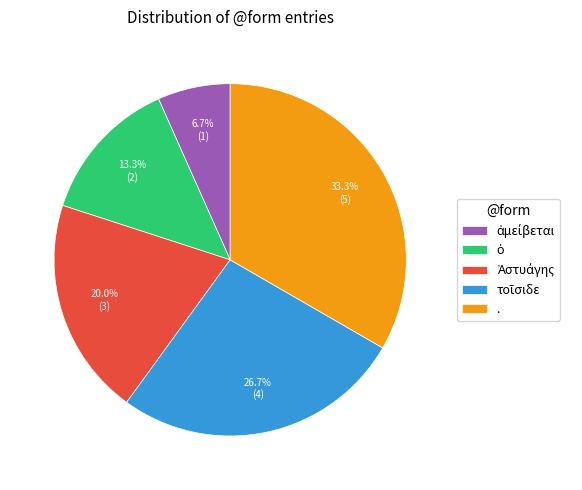

Which category has the biggest portion of the pie?

.